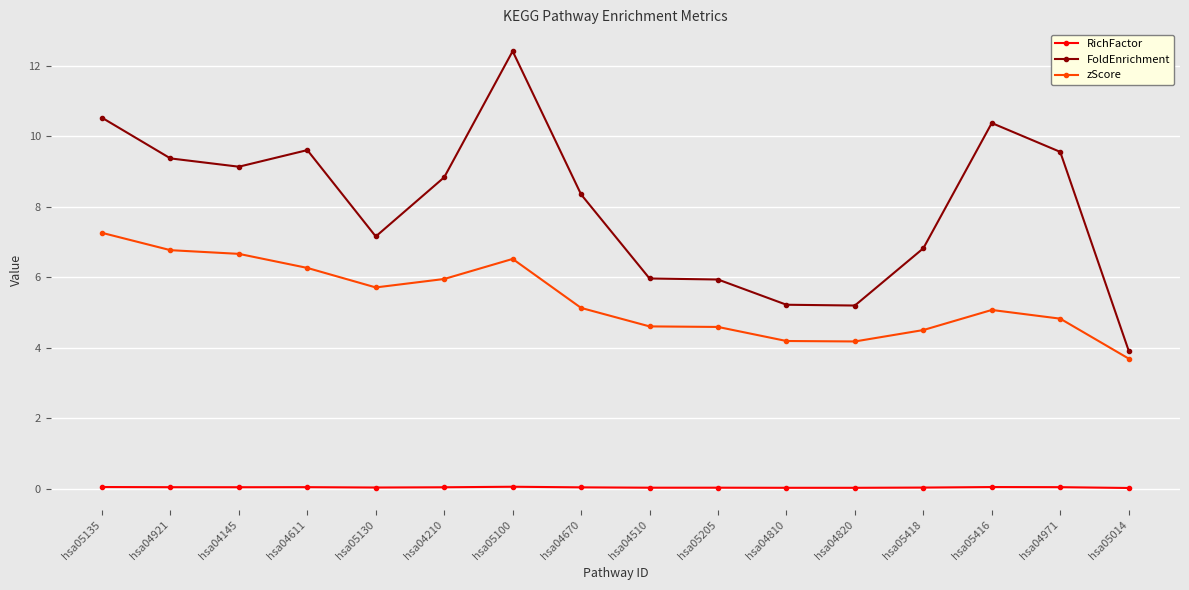

Which category has the highest value across all series?

hsa05100